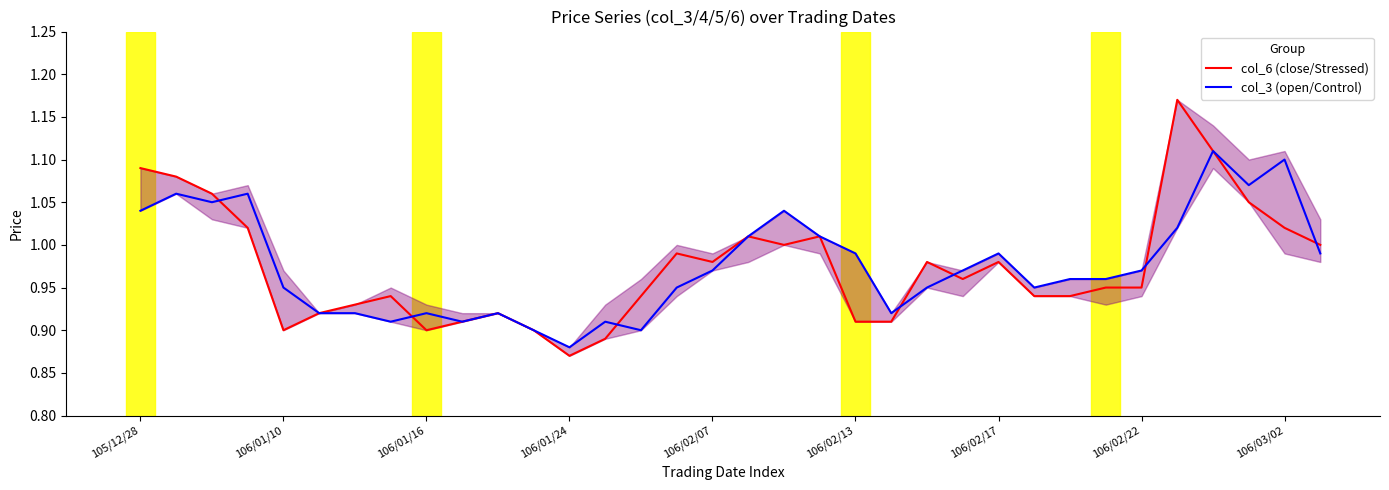

Where is col_3 (open/Control) nearest to the value 0?

106/01/24